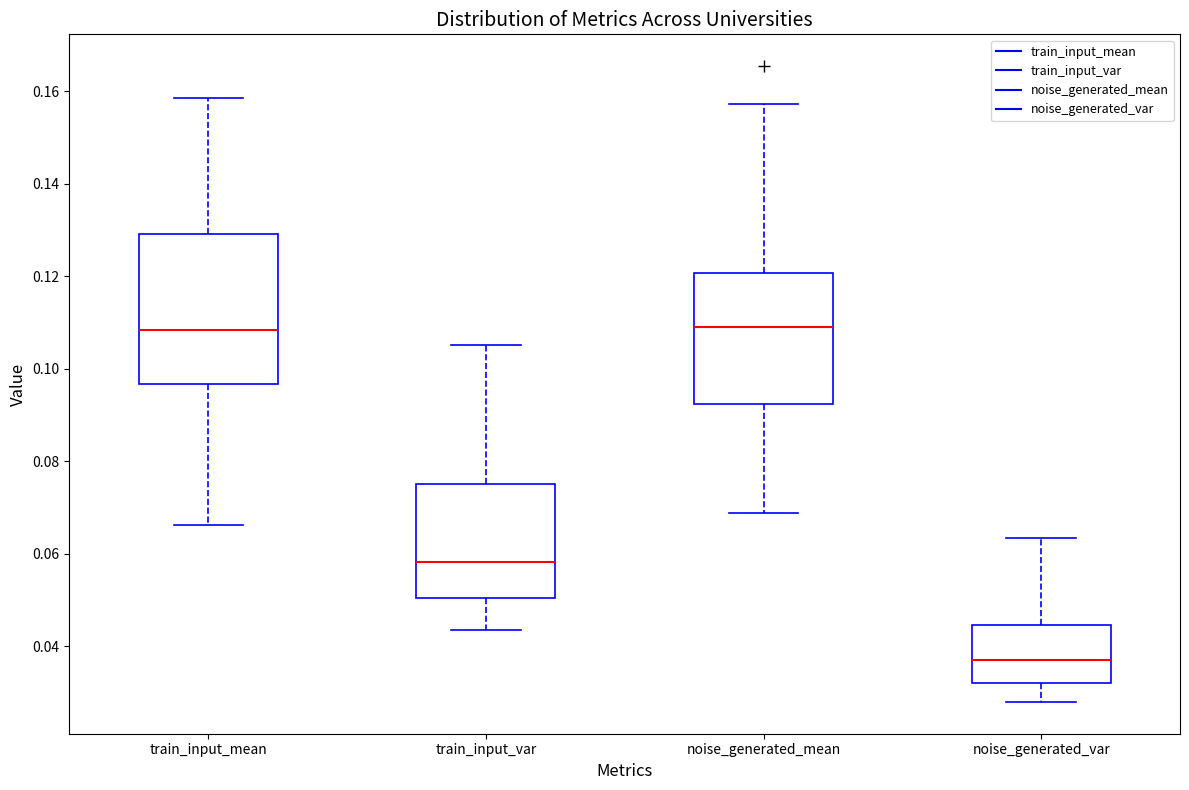

Where does the median line of the box for train_input_mean sit on the y-axis? The values are not printed on the chart, so give them approximately, as read against the axis.

0.108